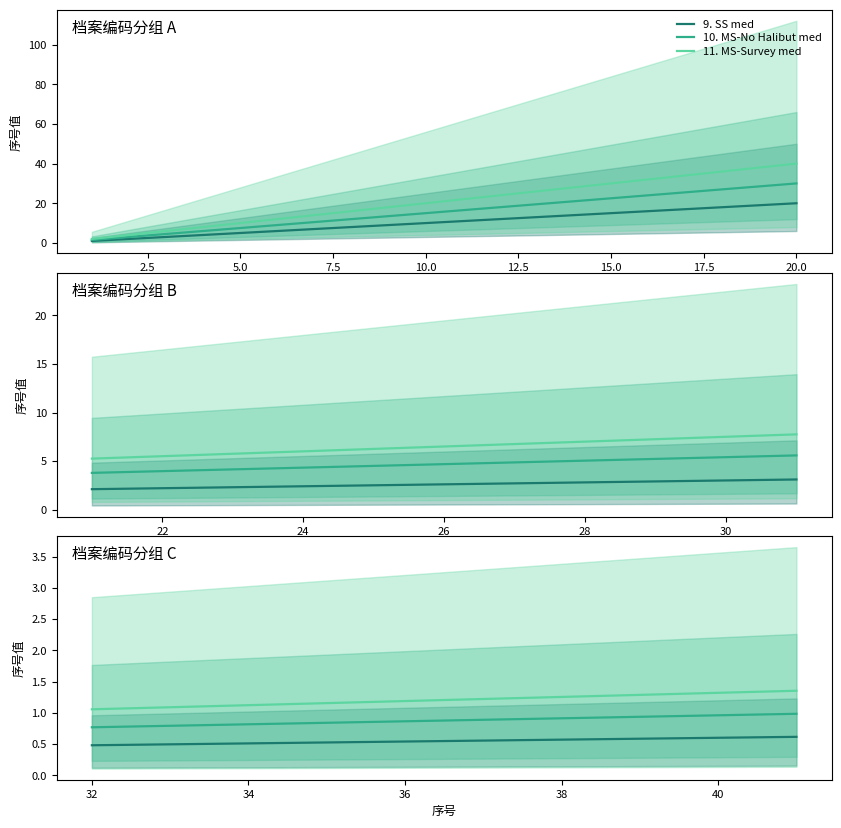

What are all the series names shown in the legend?

9. SS med, 10. MS-No Halibut med, 11. MS-Survey med